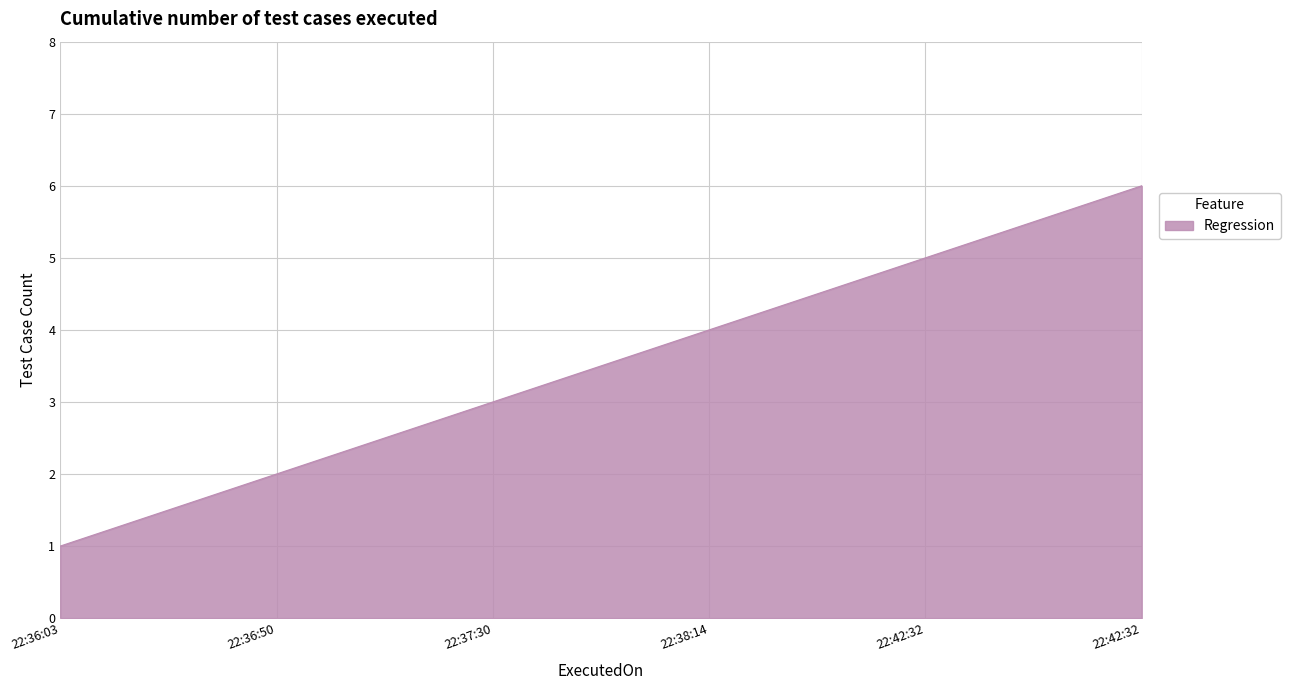

How many lines are shown in the chart?

1